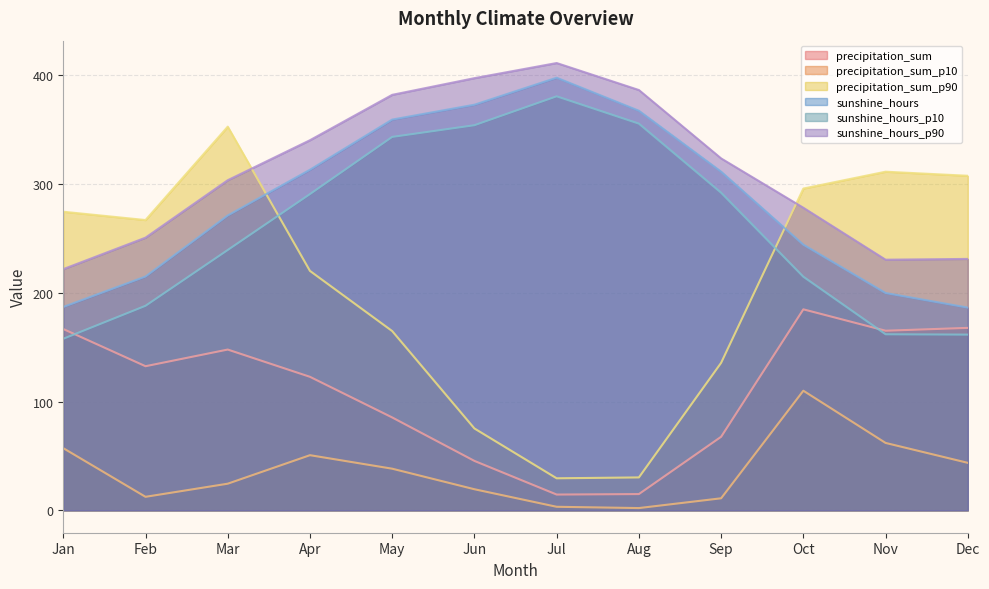

At which label does precipitation_sum_p10 first exceed 38?

Jan